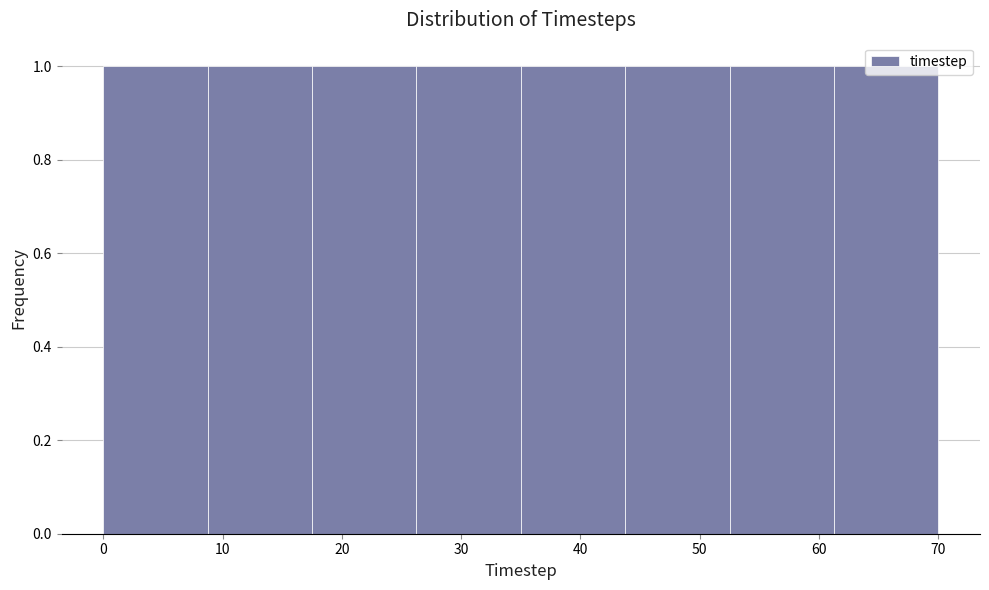

What is the height of the bar covering 26 to 35 on the x-axis? Neither the bar edges nor the heights are printed on the chart, so give them approximately, as read against the axes.

1